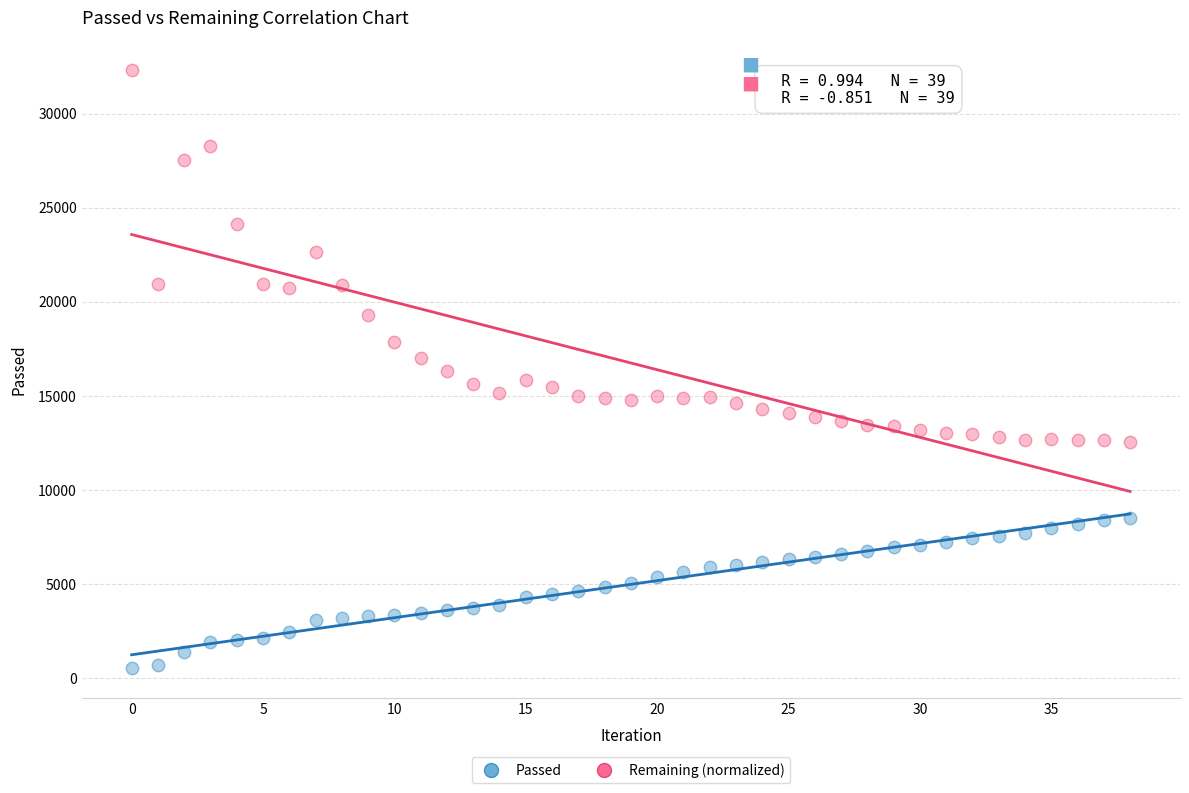

Which series reaches the maximum Y coordinate?

Remaining (normalized)